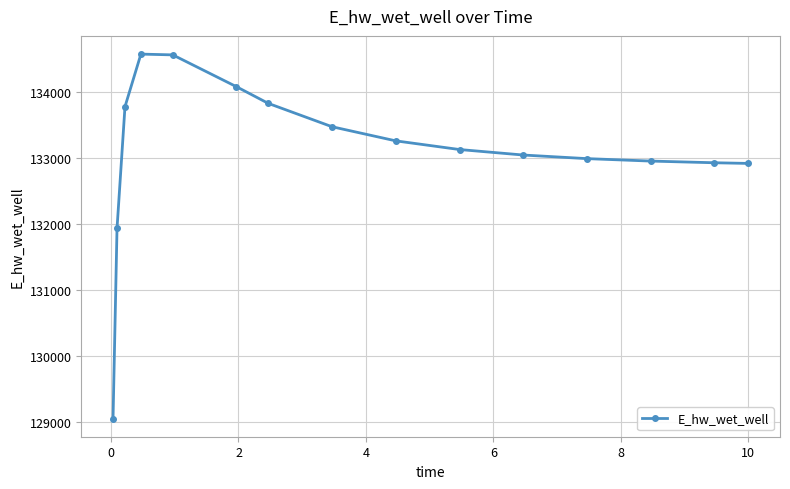

What is the value of the 10th point from the left?

133130.7